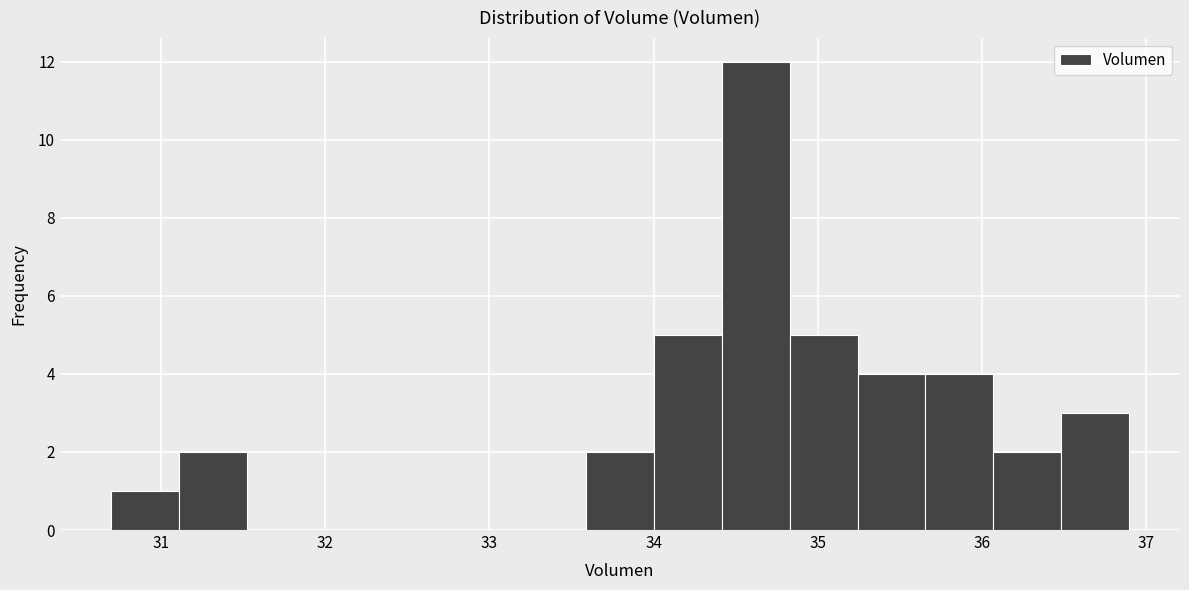

Reading left to right, list every bar in this chart as the range it spans on the x-axis followed by its height. Neither the bar edges nor the heights are printed on the chart, so give them approximately, as read against the axes.

30.7 to 31.1: 1
31.1 to 31.5: 2
31.5 to 31.9: 0
31.9 to 32.3: 0
32.3 to 32.8: 0
32.8 to 33.2: 0
33.2 to 33.6: 0
33.6 to 34.0: 2
34.0 to 34.4: 5
34.4 to 34.8: 12
34.8 to 35.2: 5
35.2 to 35.7: 4
35.7 to 36.1: 4
36.1 to 36.5: 2
36.5 to 36.9: 3